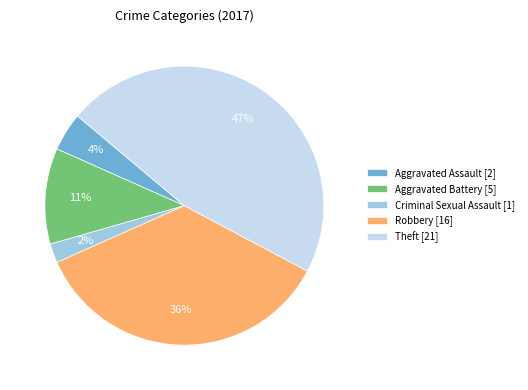

Do Theft [21] and Criminal Sexual Assault [1] together represent more than half of the pie?

No